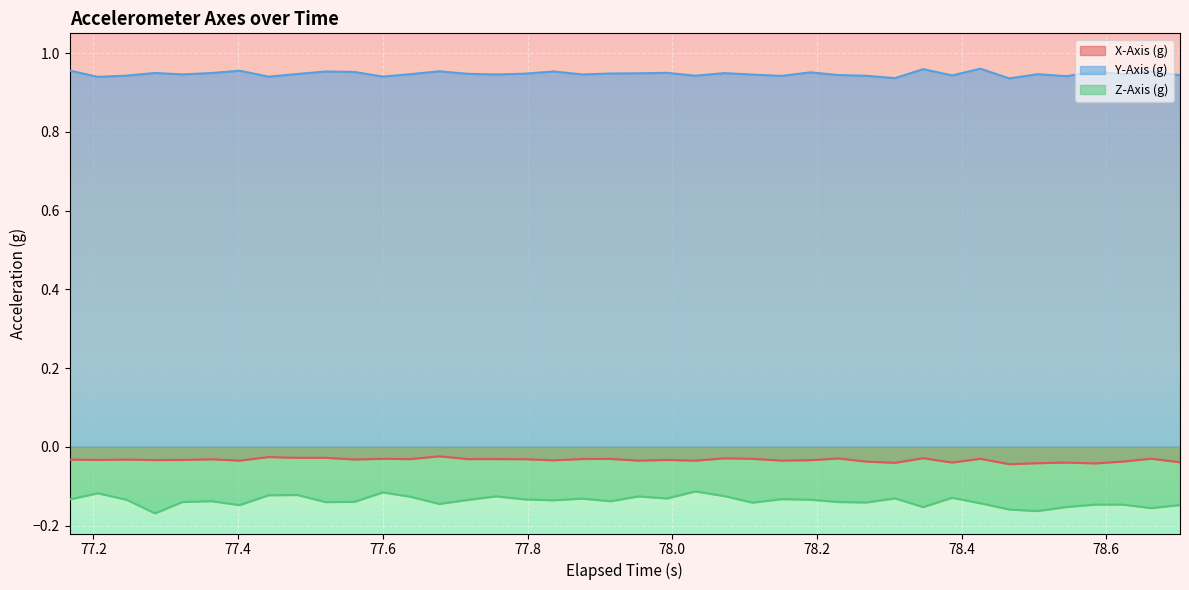

What are all the series names shown in the legend?

X-Axis (g), Y-Axis (g), Z-Axis (g)